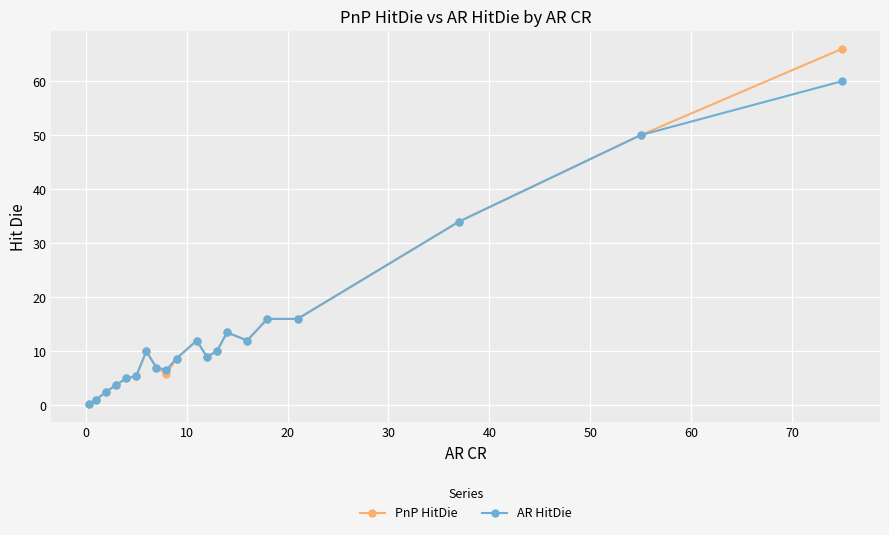

Which series has the largest range (max minus min)?

PnP HitDie